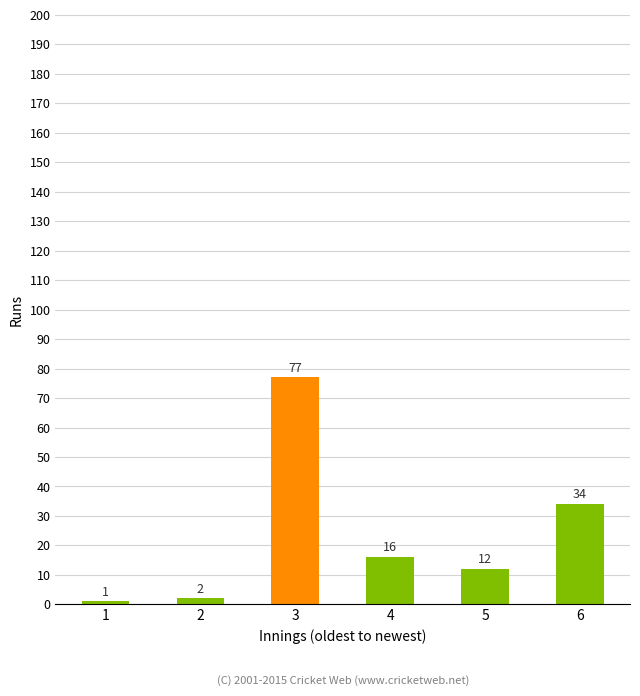

The value at 4 is 25. True or false?

False